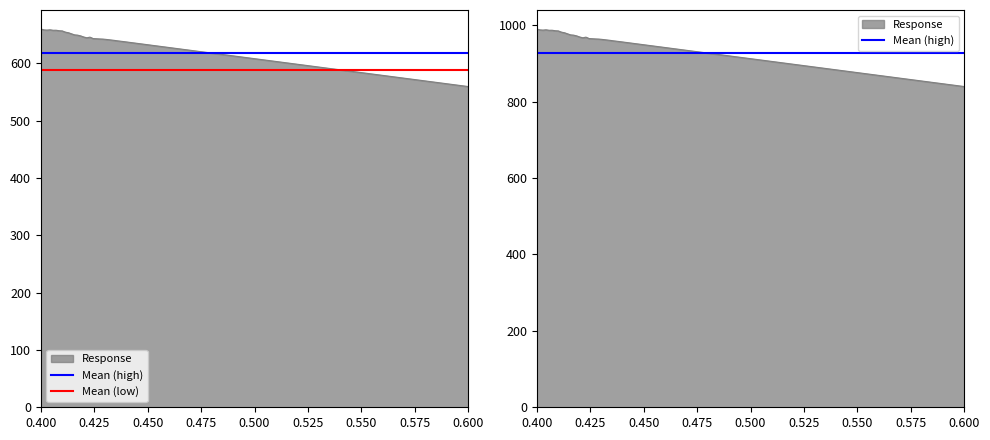

Is the value of Mean (low) at 0.425 greater than the value of Mean (high) at 0.400?

No